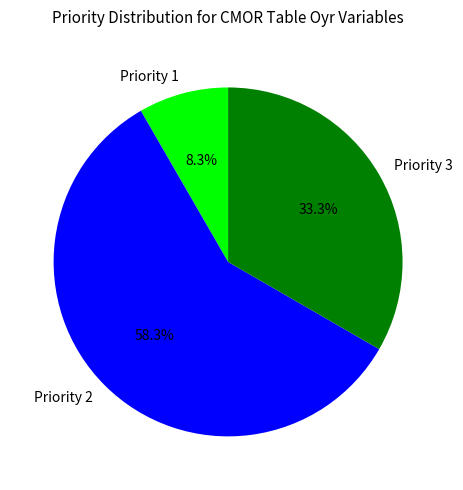

Rank the categories by value from lowest to highest.

Priority 1, Priority 3, Priority 2